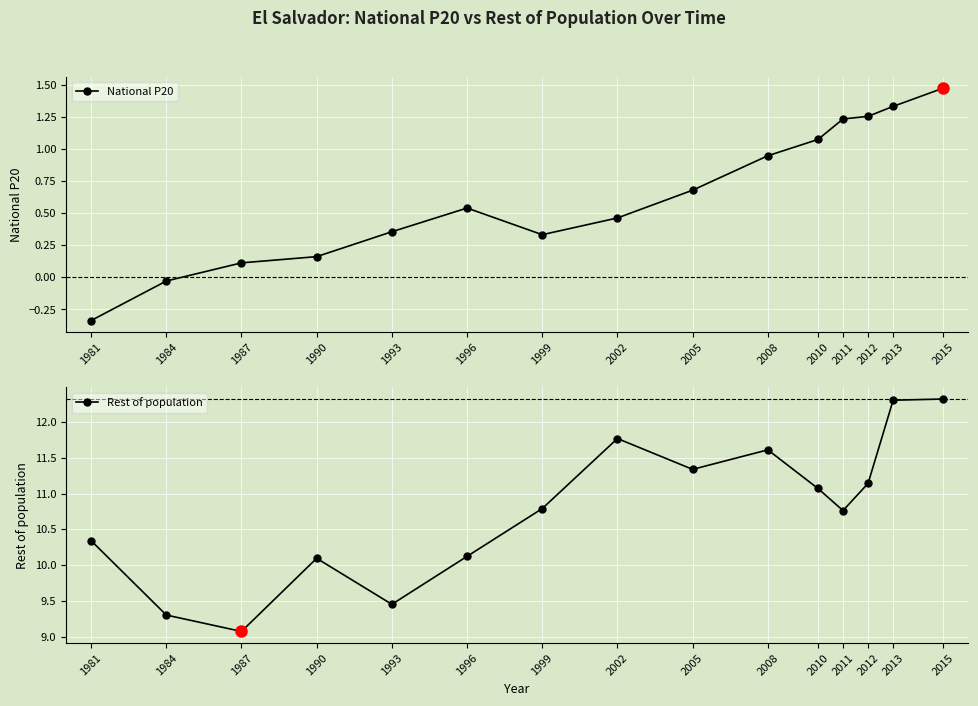

Where is National P20 nearest to the value 0?

1984